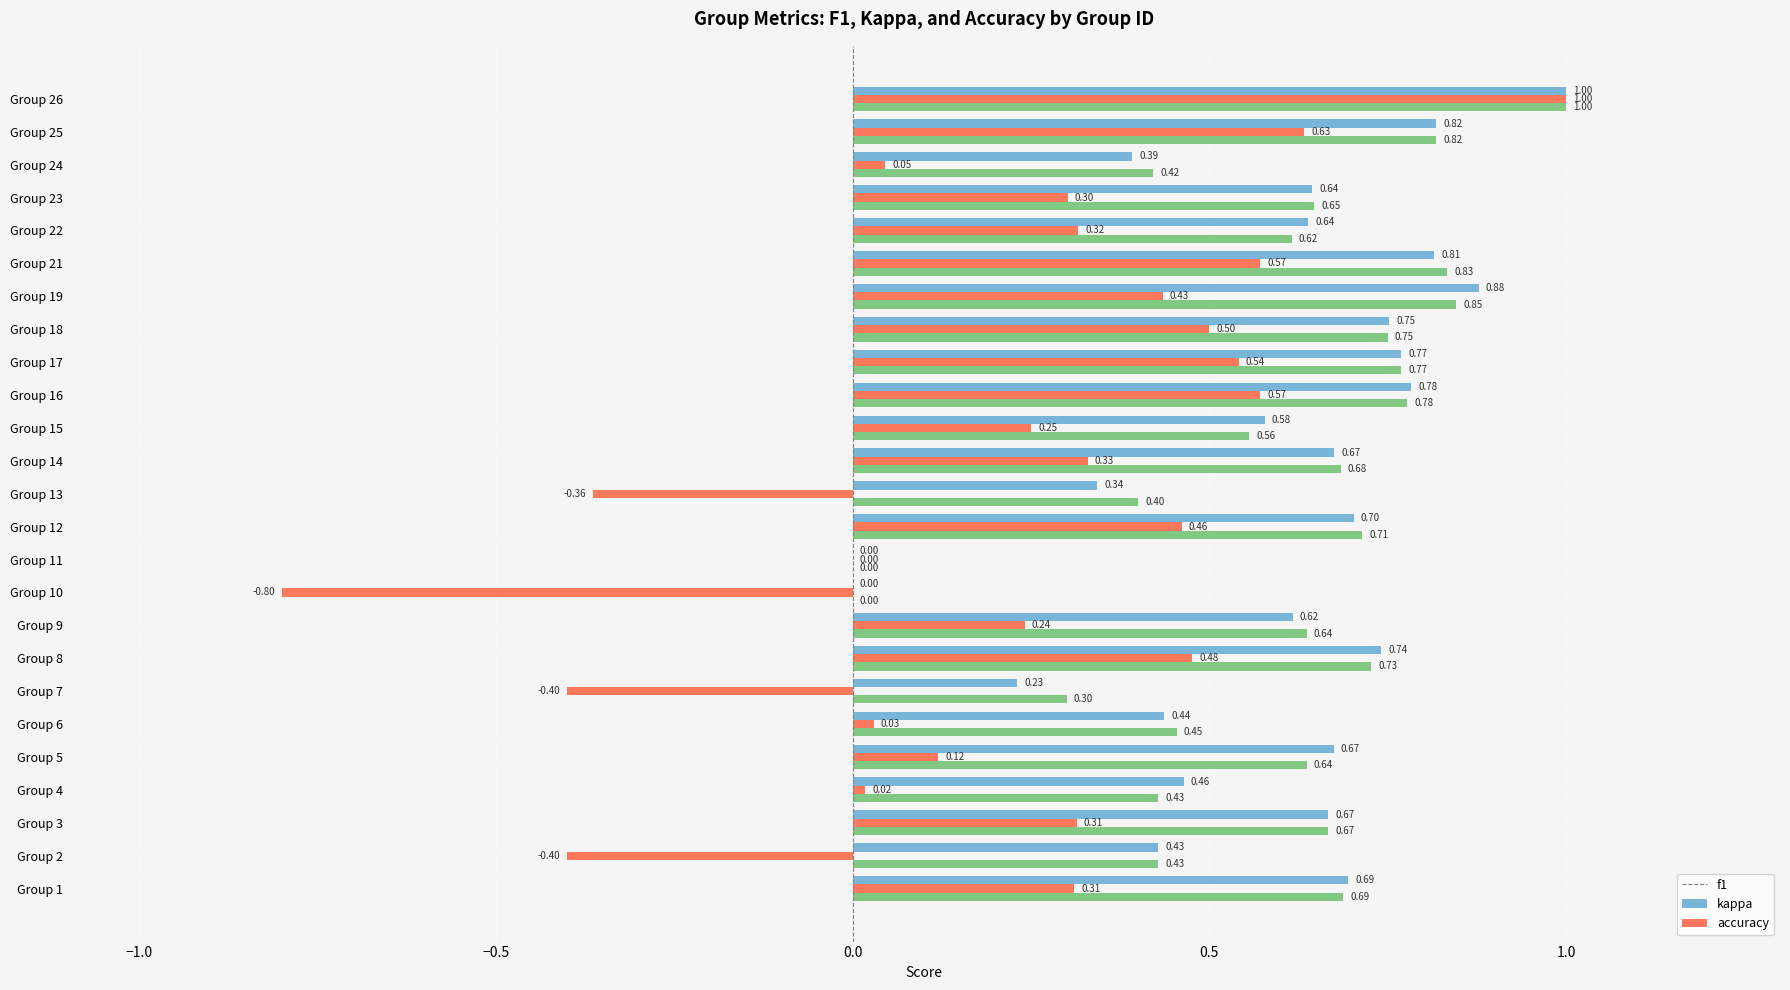

What is the sum of the accuracy values at Group 1 and Group 16?

1.5